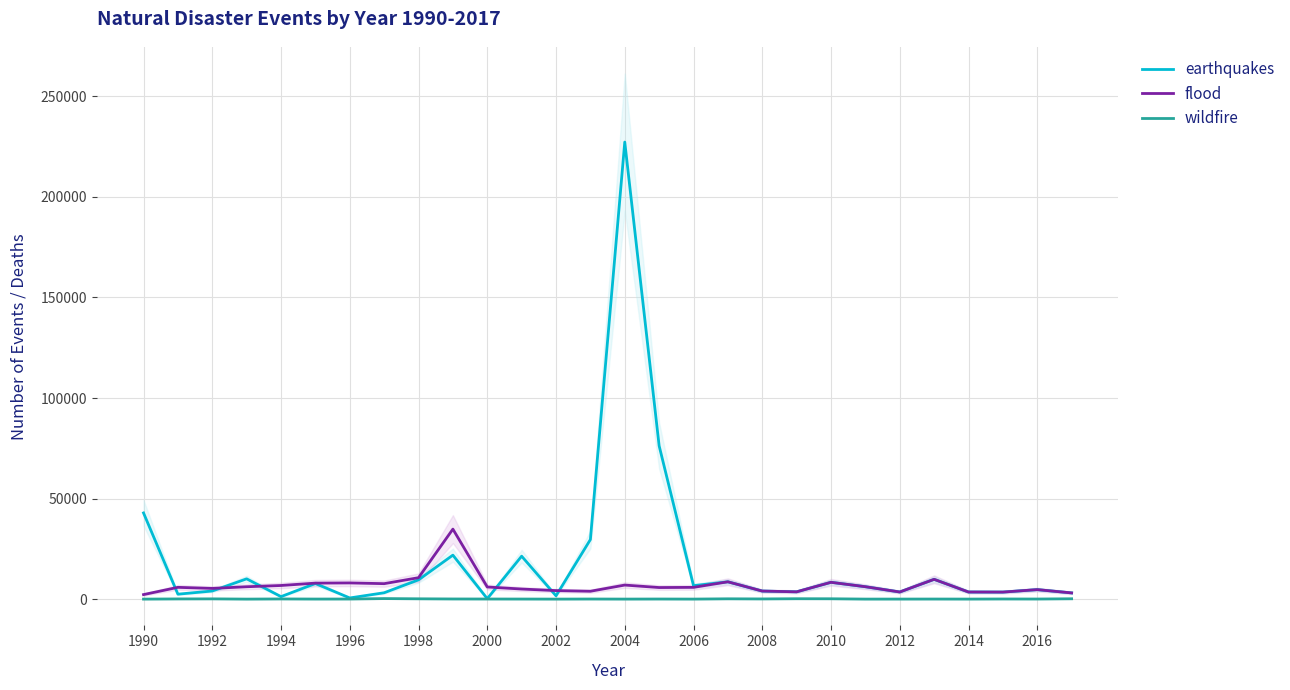

Which category has the highest value in the wildfire series?

2004